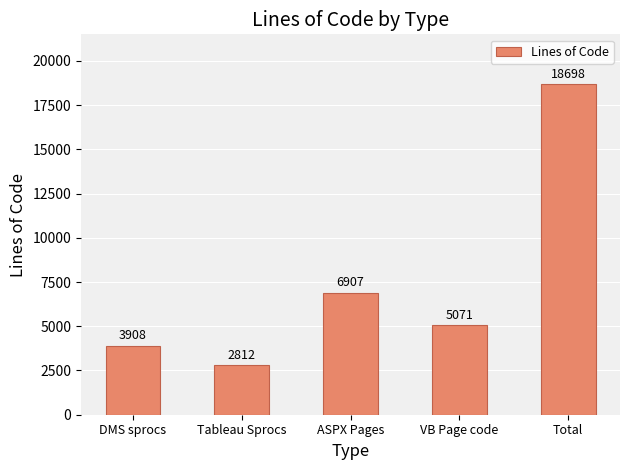

Does the chart contain stacked bars?

No